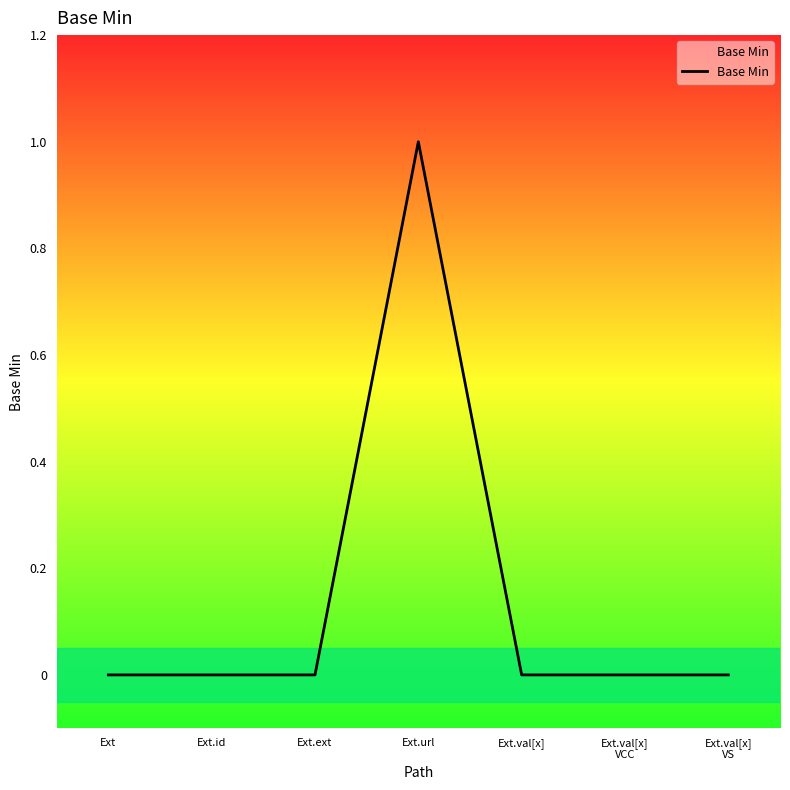

Is this an area chart (filled region under the line)?

No